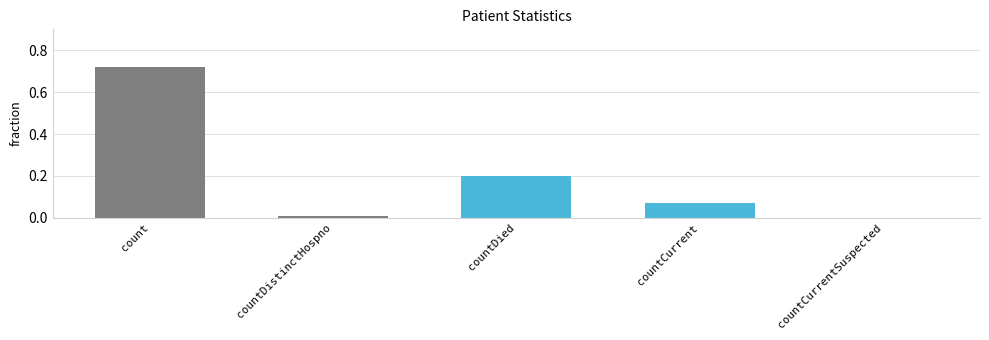

Read the value at countDied.

0.2